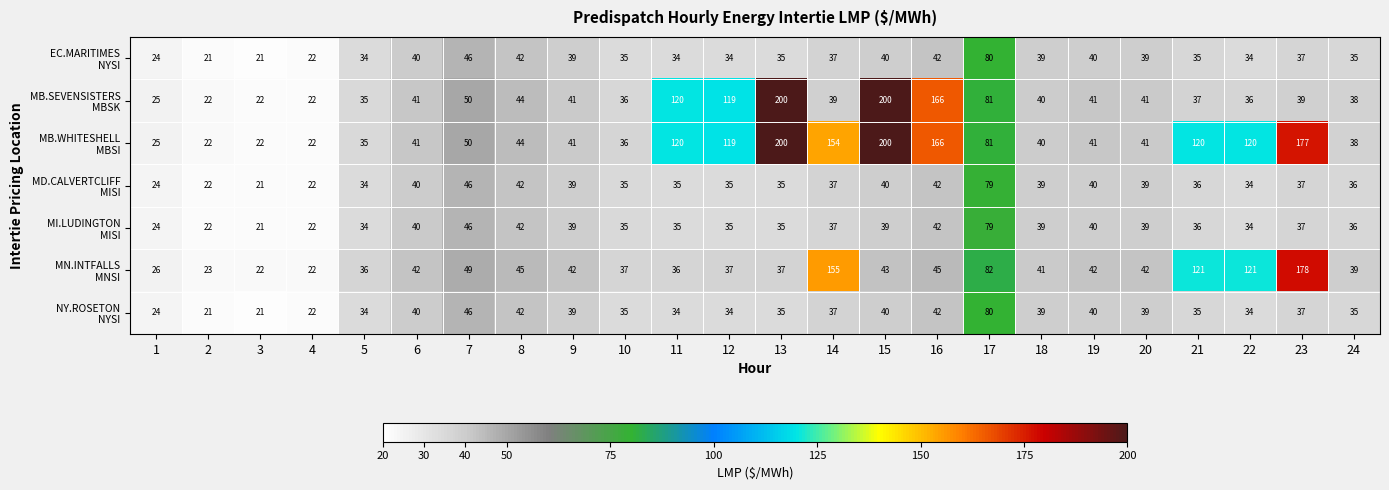

At how many categories does at least one series exceed 68?

10